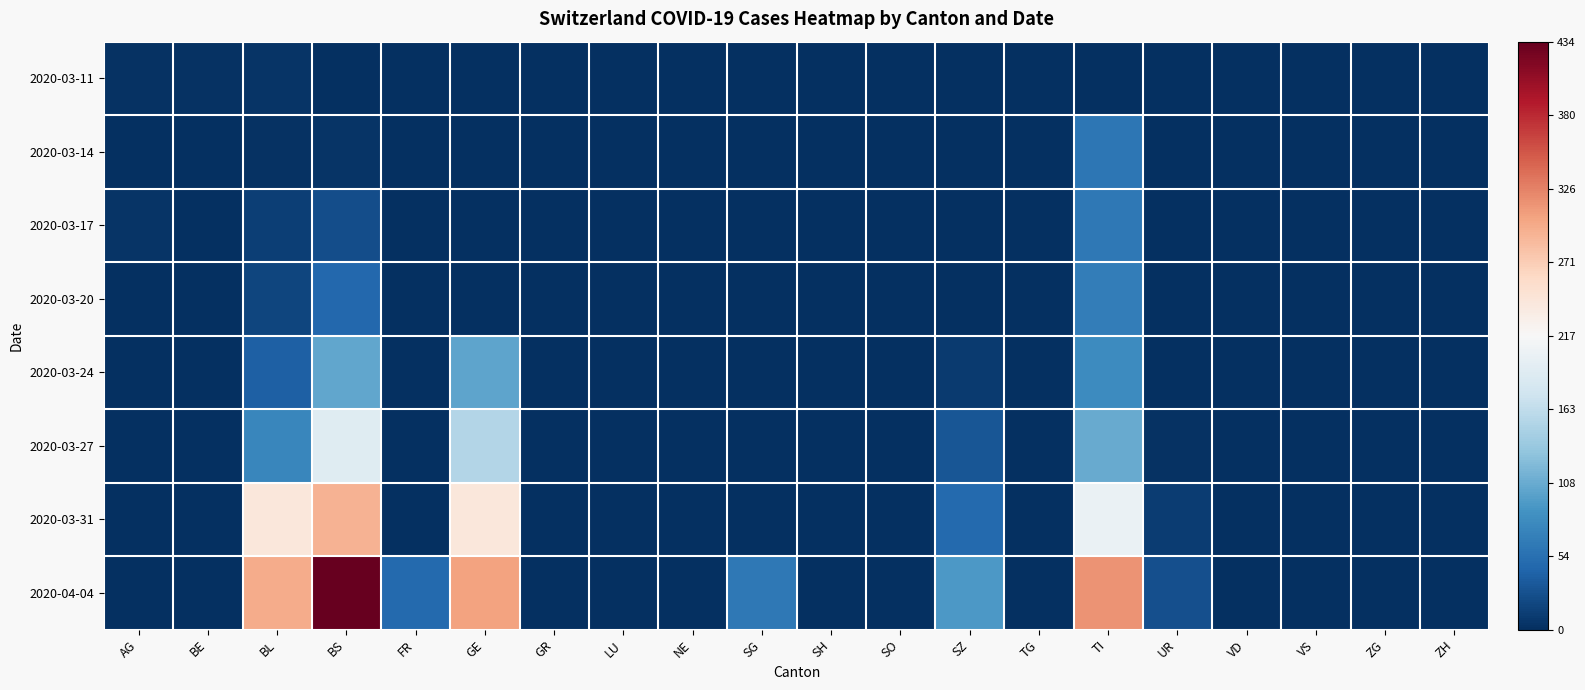

At which category is the sum across all series the highest?

BS